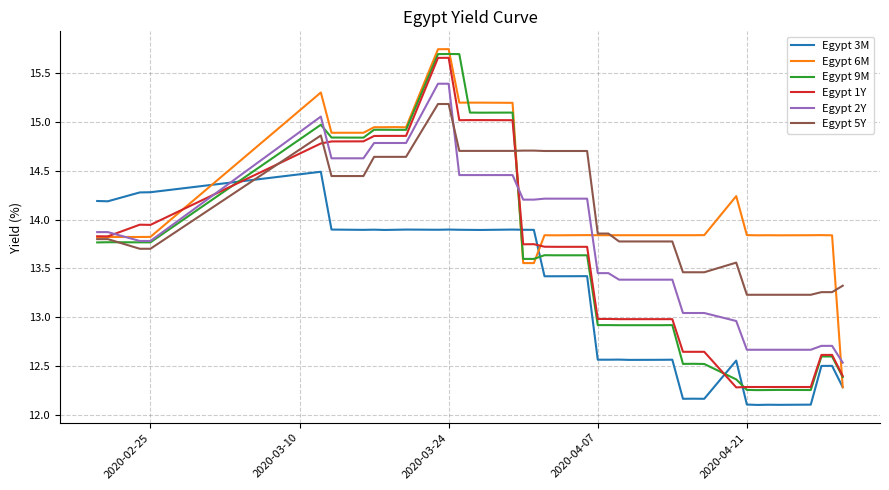

What are all the series names shown in the legend?

Egypt 3M, Egypt 6M, Egypt 9M, Egypt 1Y, Egypt 2Y, Egypt 5Y